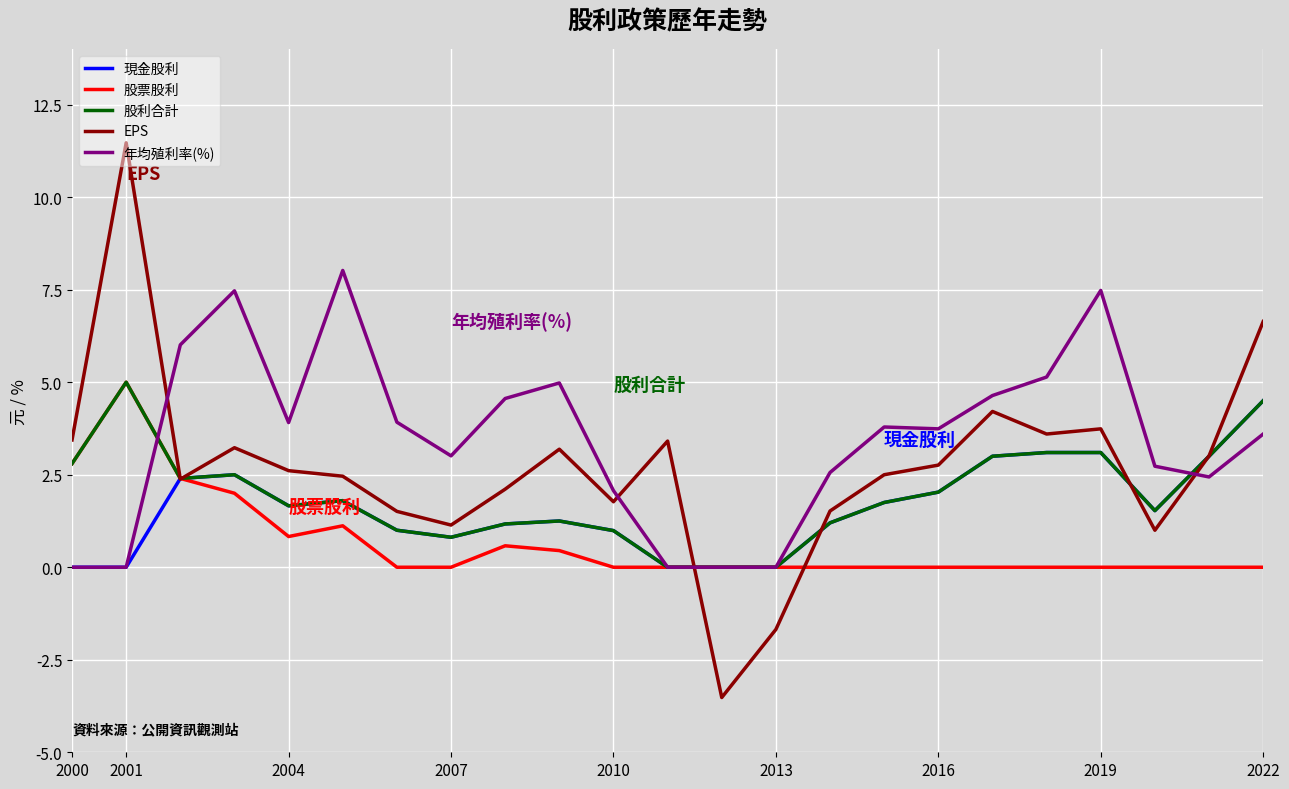

Which series has the largest total across all categories?

年均殖利率(%)